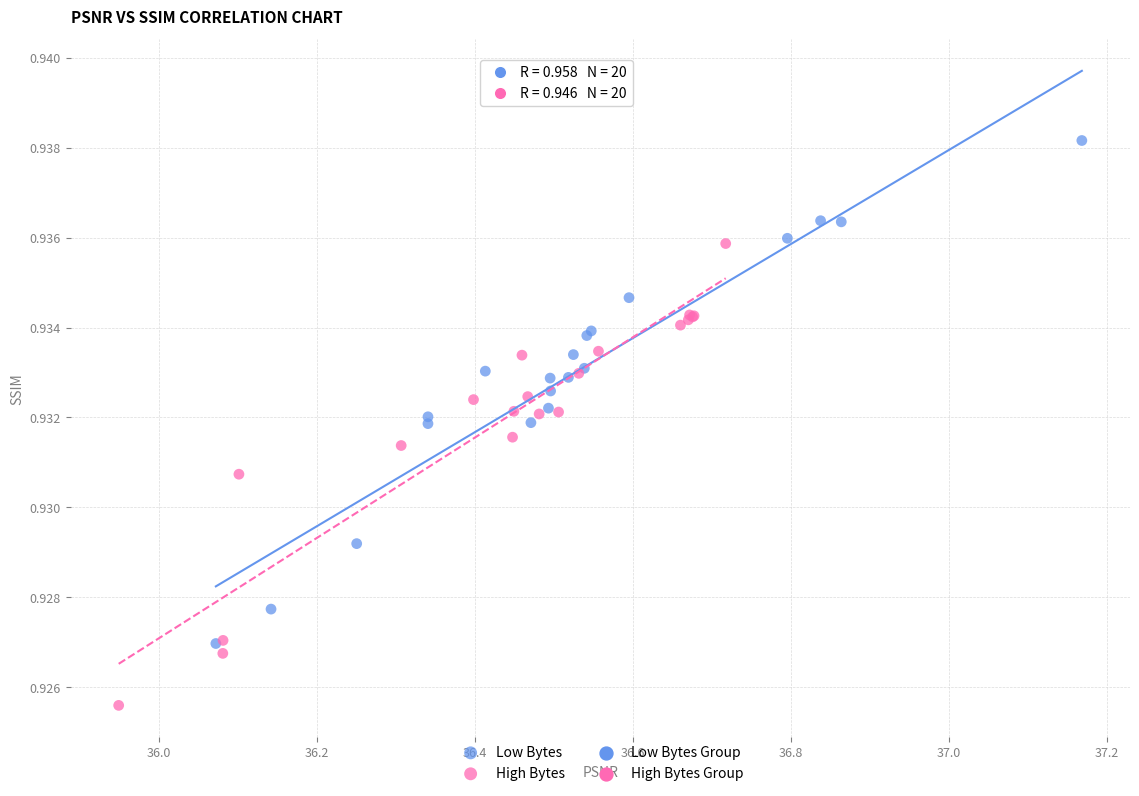

Which series contains the highest Y value?

Low Bytes